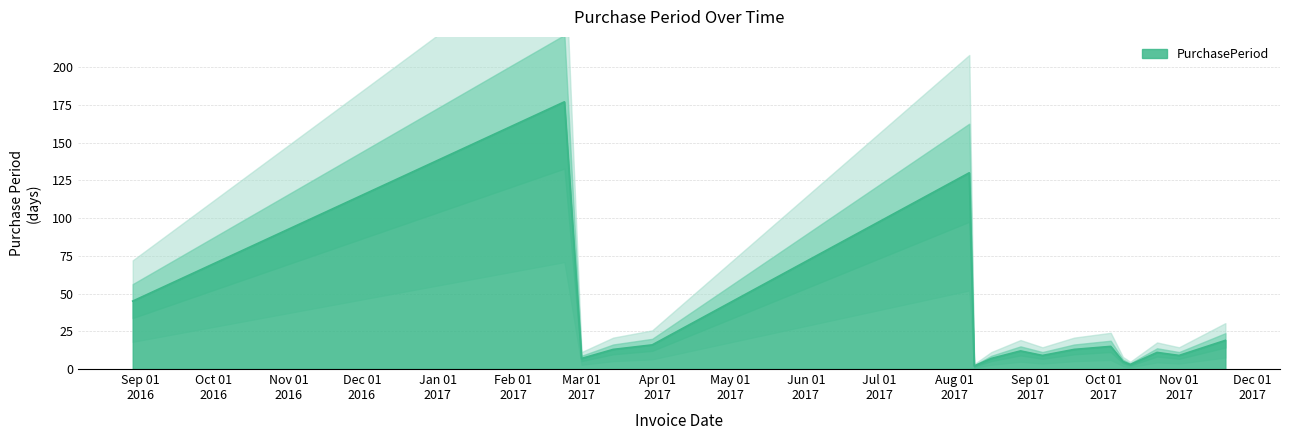

What is the highest value of the PurchasePeriod series?

177